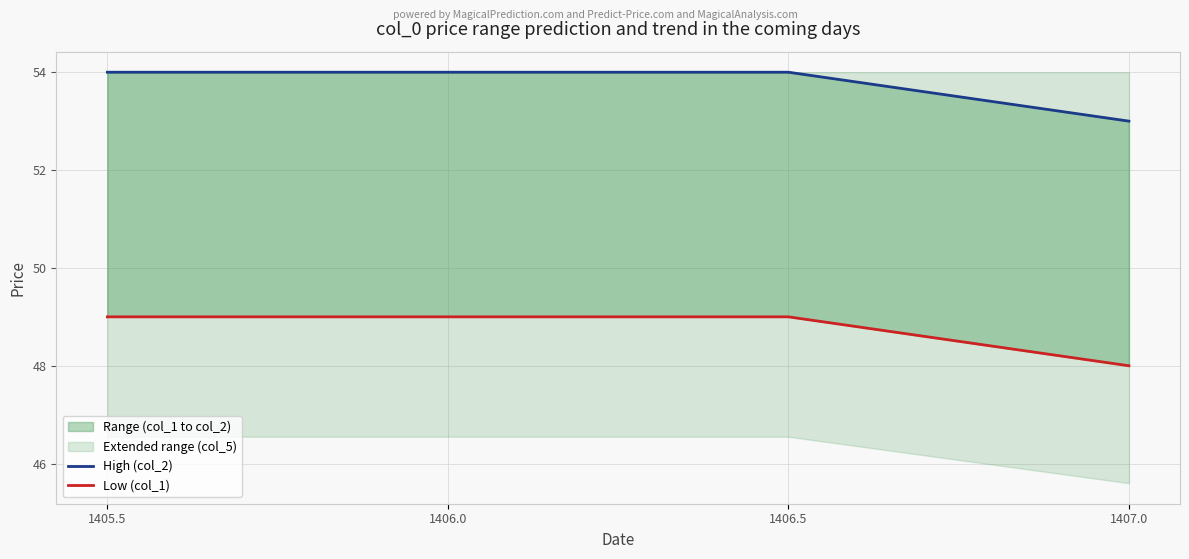

Reading right to left, extract all data points from this chart.

High (col_2): 53	54	54	54
Low (col_1): 48	49	49	49